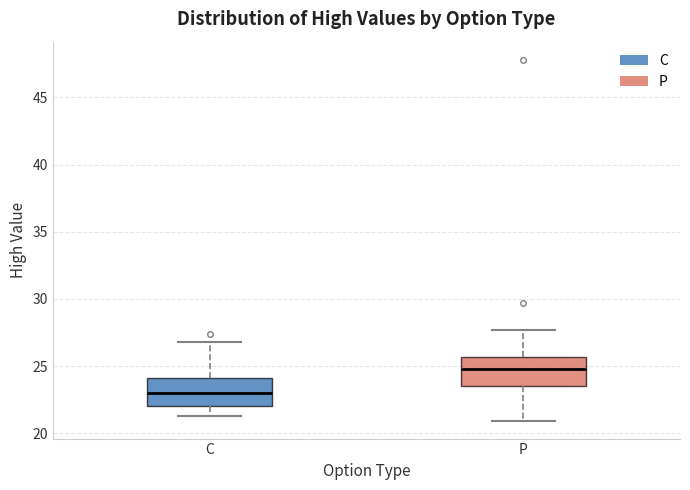

Where is the lower edge of the box for P on the y-axis? The values are not printed on the chart, so give them approximately, as read against the axis.

23.5